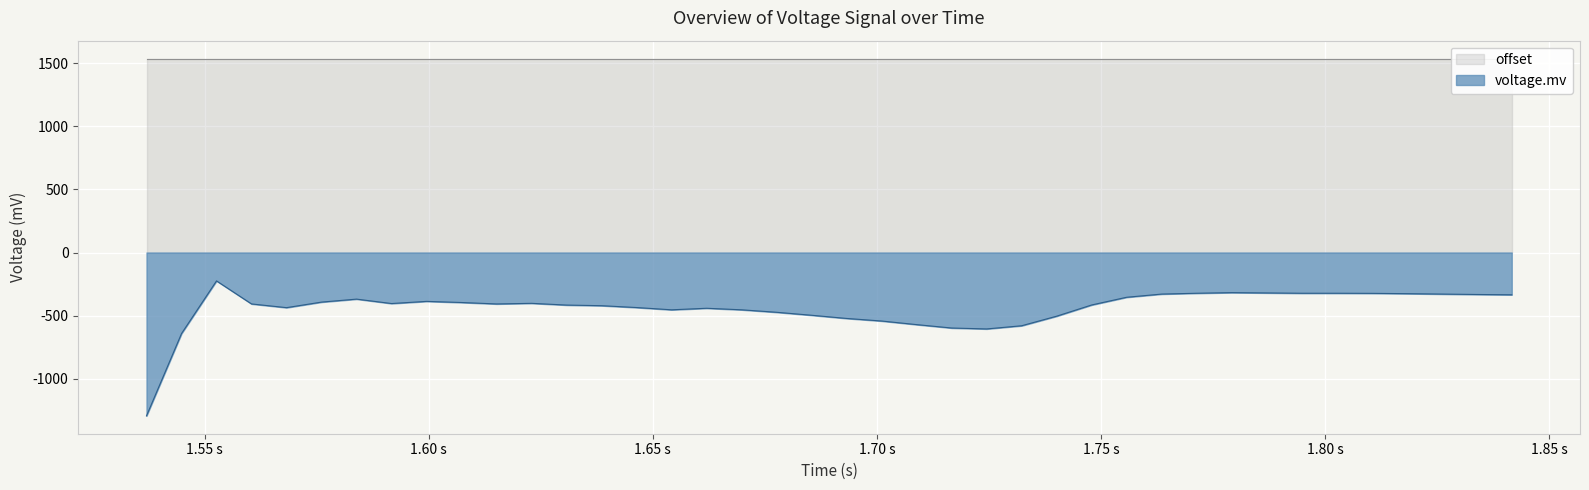

Reading right to left, what are all the values shown in this chart?

-335.0	-332.5	-329.3	-326.0	-323.6	-322.7	-322.7	-320.3	-317.9	-322.7	-329.3	-354.5	-415.7	-504.5	-580.3	-605.5	-598.2	-571.3	-542.8	-522.4	-497.1	-473.5	-454.0	-441.7	-454.0	-436.0	-421.4	-416.5	-402.6	-407.5	-396.1	-387.1	-404.2	-369.2	-392.8	-436.8	-407.5	-224.9	-642.2	-1294.2